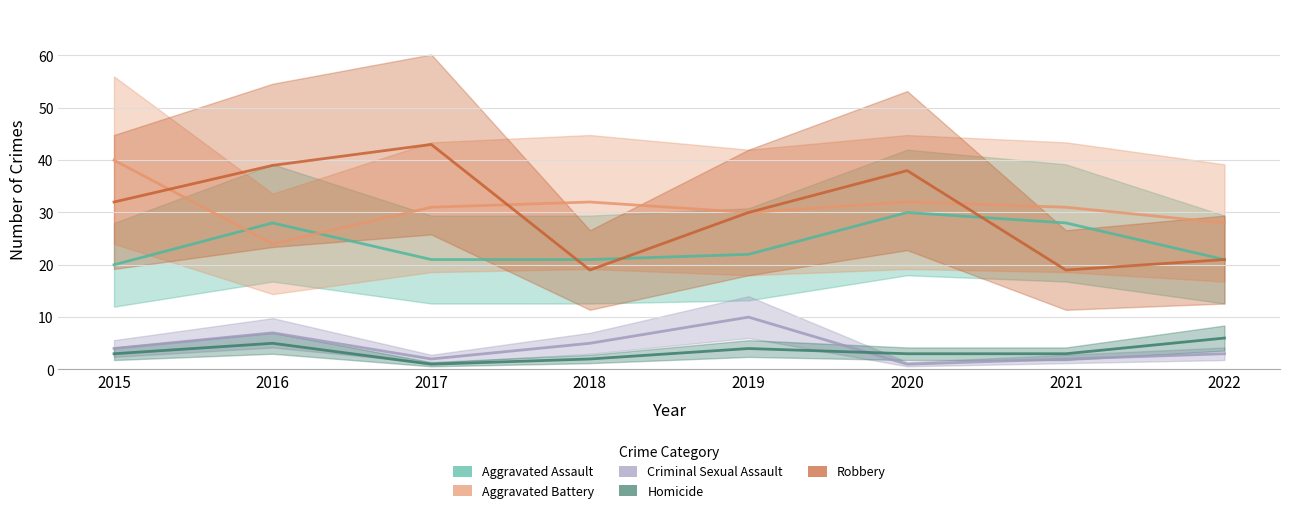

What is the sum of all Homicide values?

27